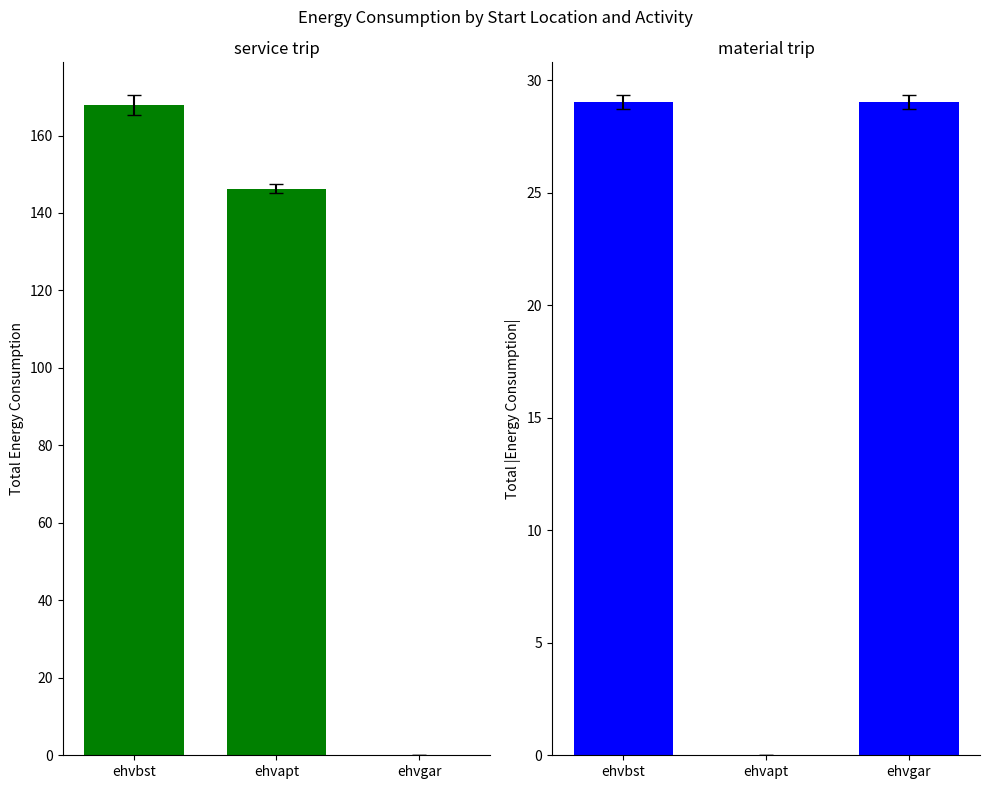

At which label does service trip first exceed 146?

ehvbst